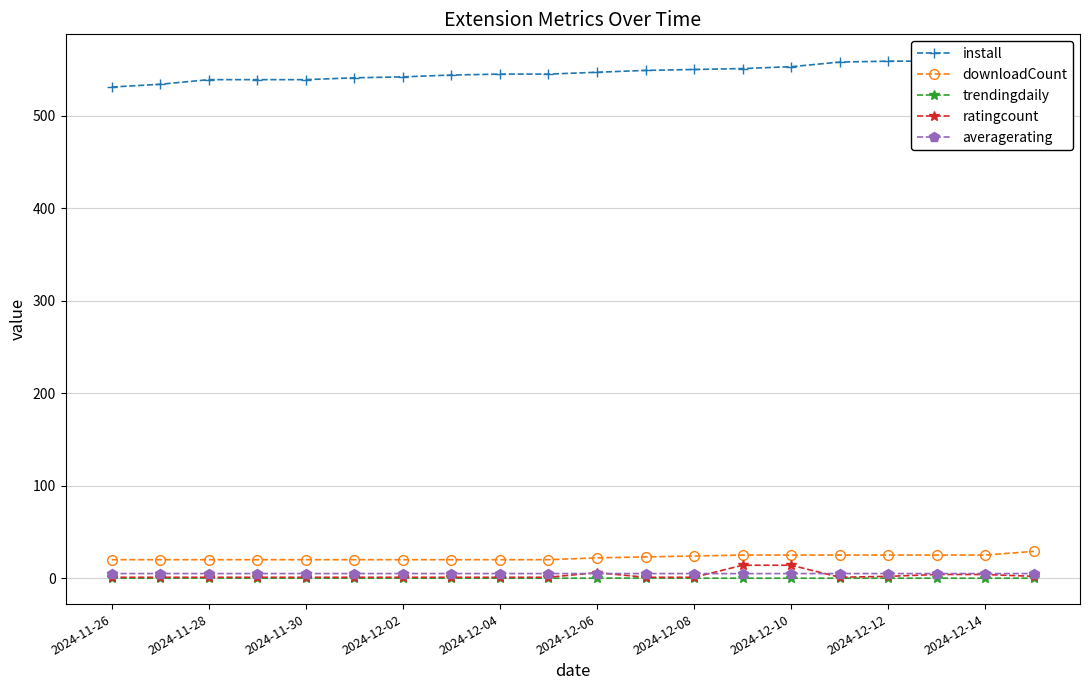

True or false: trendingdaily has a value of 0.1 at 2024-11-28.

False